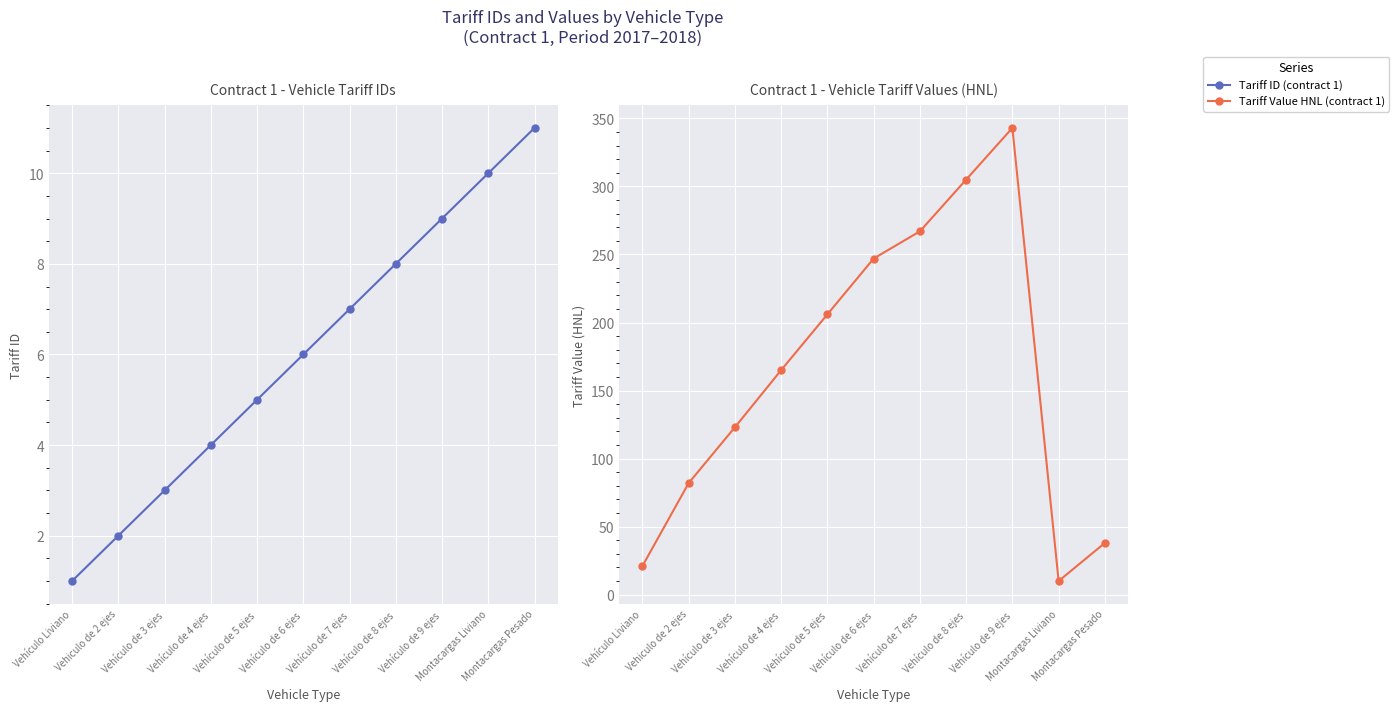

The Tariff ID (contract 1) series shows 4 at Vehículo de 4 ejes. True or false?

True